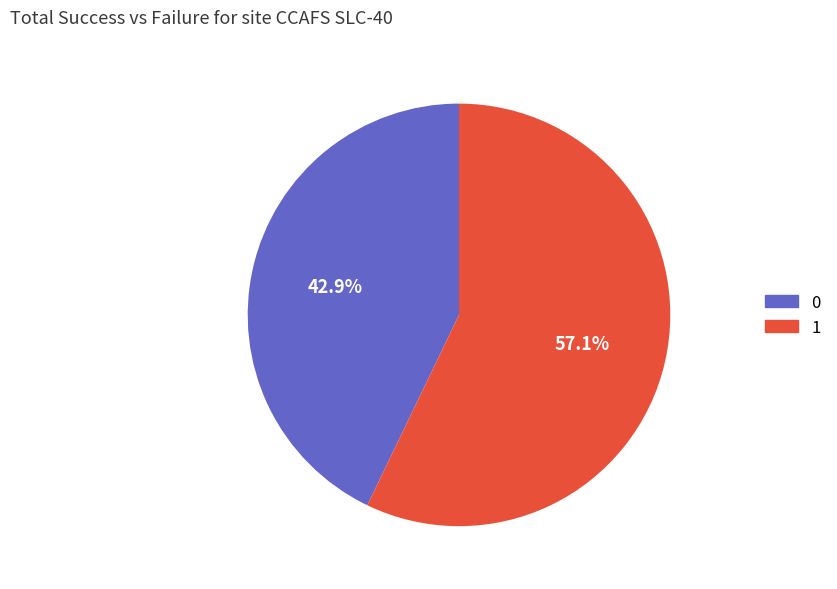

Is there any slice that represents more than half of the pie?

Yes